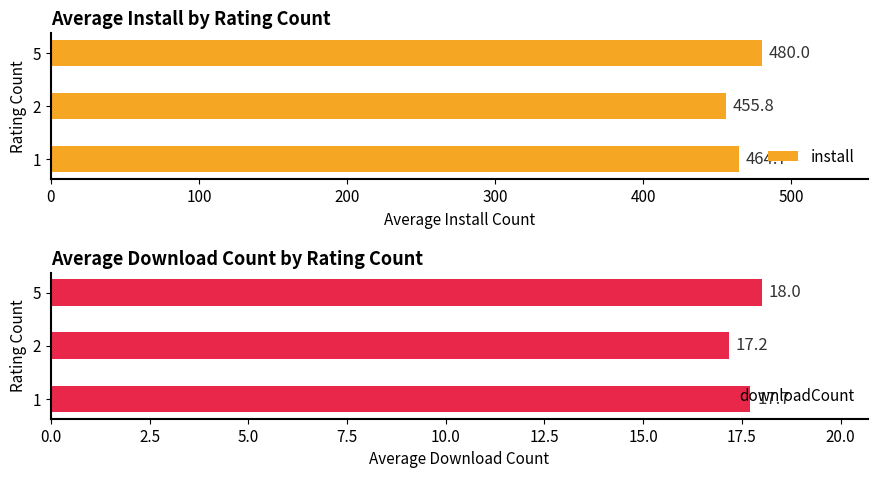

Reading left to right, list all the values displayed in this chart.

install: 464.7	455.8	480.0
downloadCount: 17.7	17.2	18.0